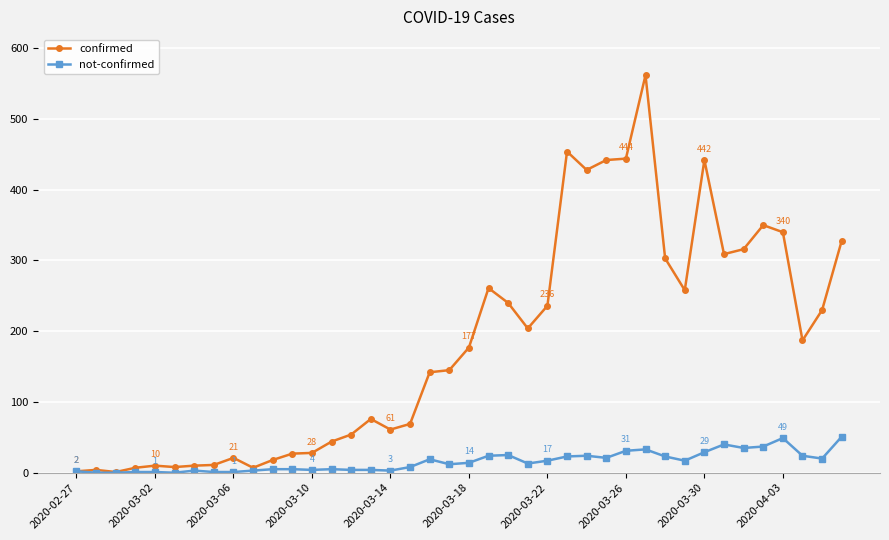

List the series in order of their peak value, highest first.

confirmed, not-confirmed